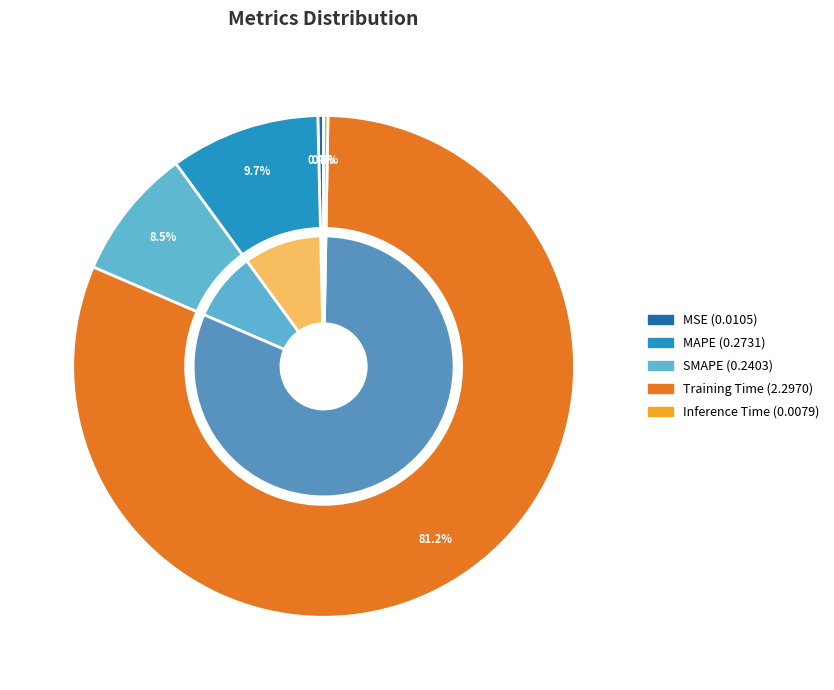

The SMAPE slice represents 1% of the pie. True or false?

False